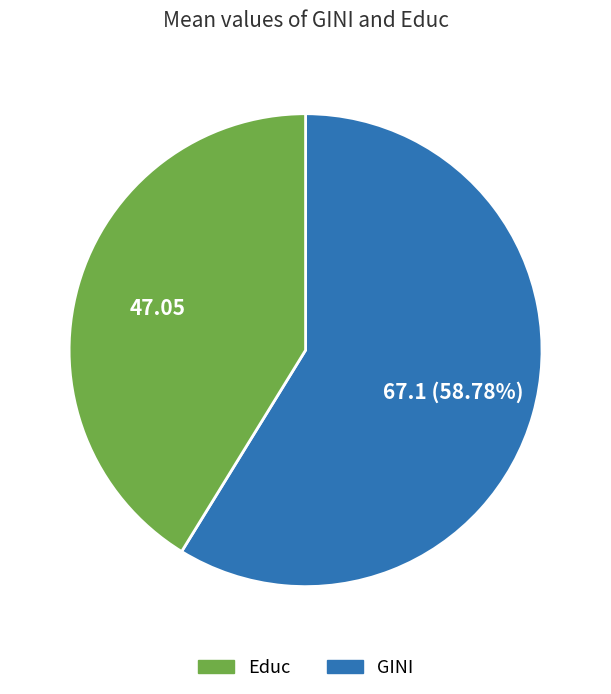

Is there a majority slice in this chart?

Yes